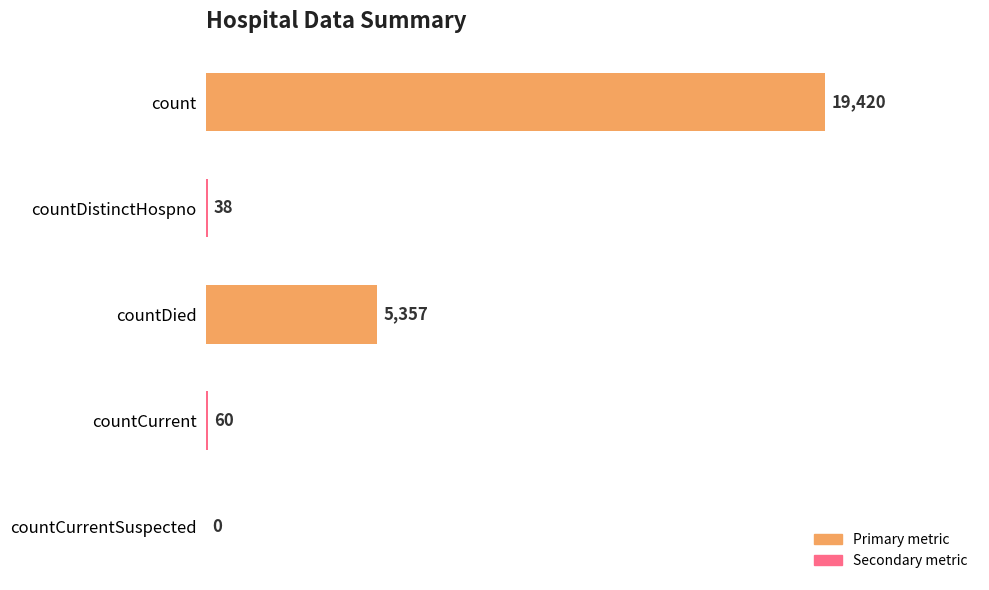

Approximately how many times larger is the value at countCurrent compared to countDistinctHospno?

1.6